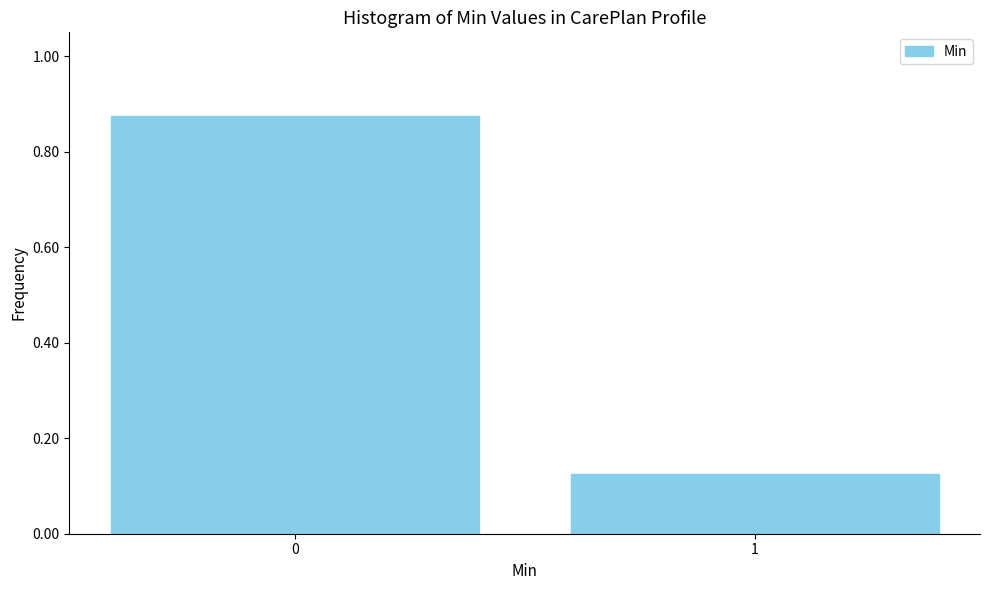

Is it true that the value at 1 is 0.0?

False